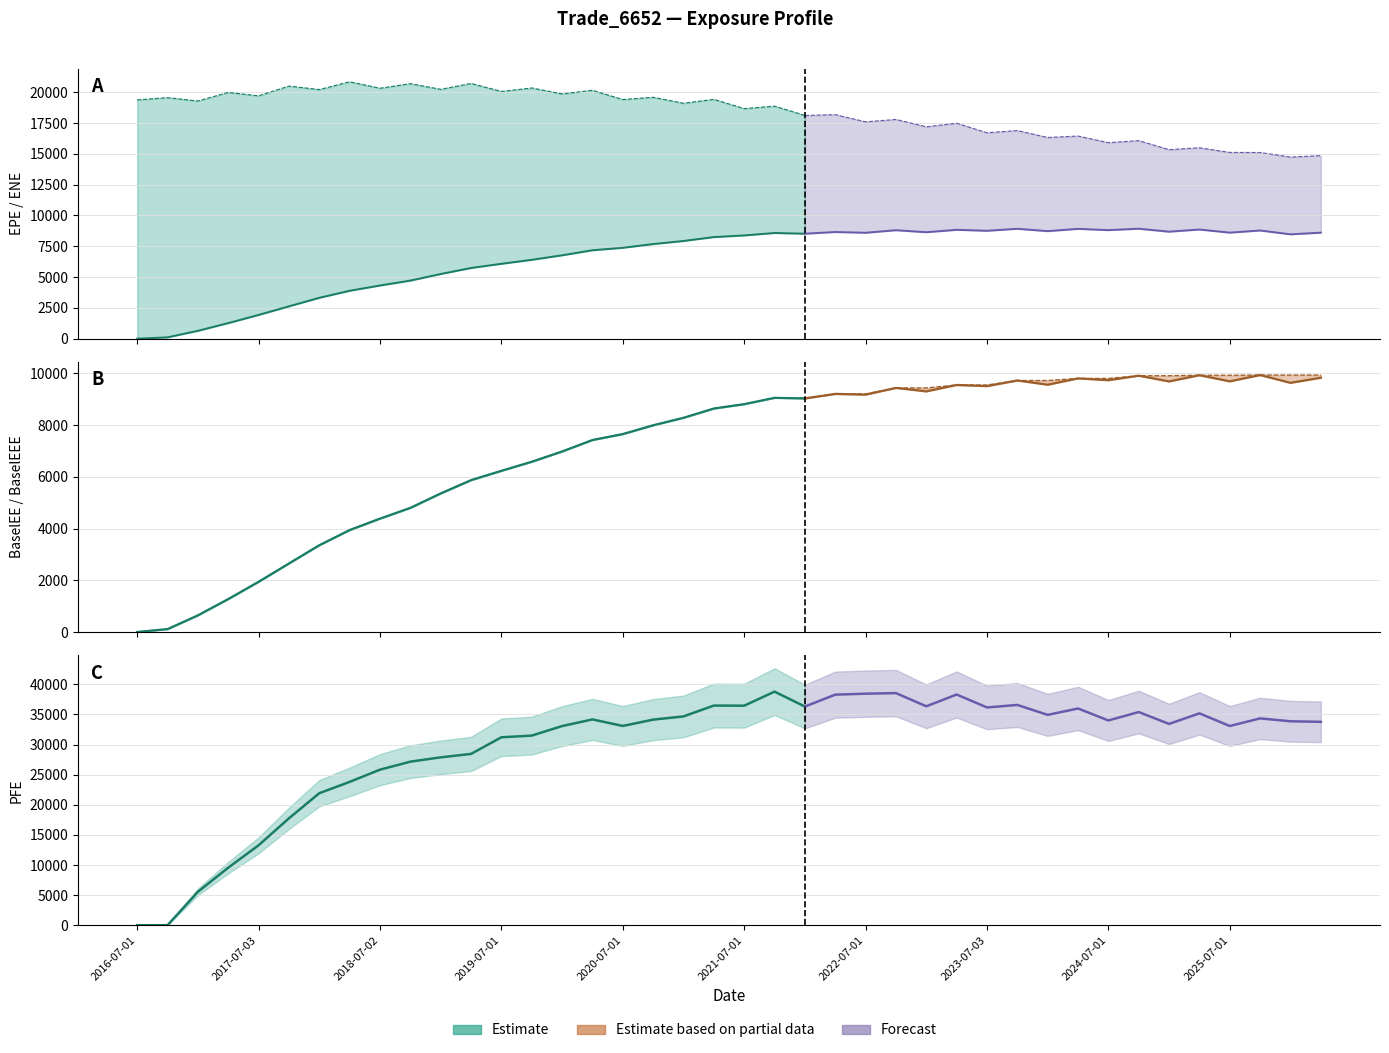

Is it true that ENE equals 19382.7 at 2016-07-01?

True